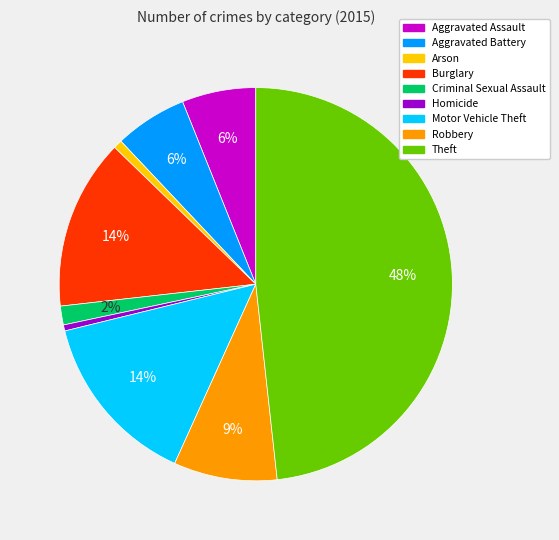

Between Homicide and Robbery, which is larger?

Robbery